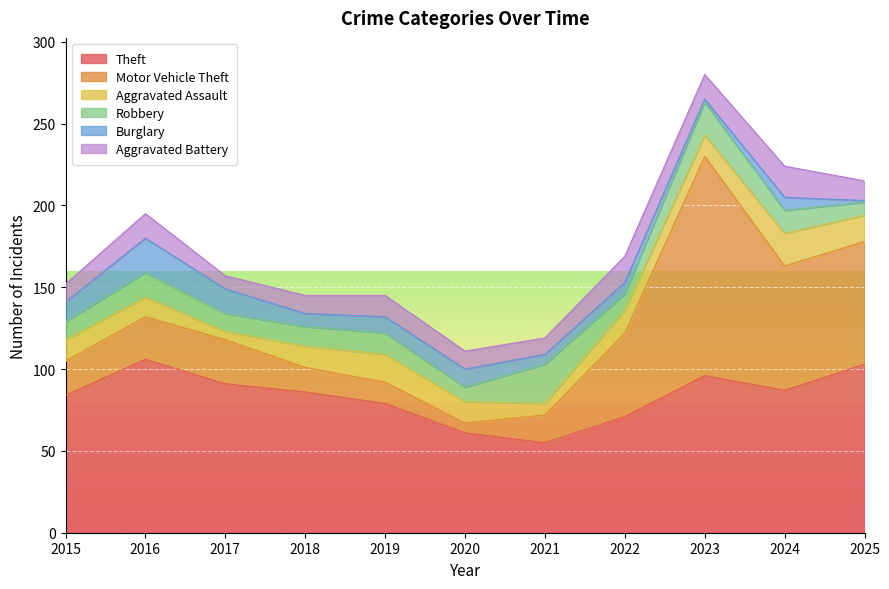

What are all the series names shown in the legend?

Theft, Motor Vehicle Theft, Aggravated Assault, Robbery, Burglary, Aggravated Battery